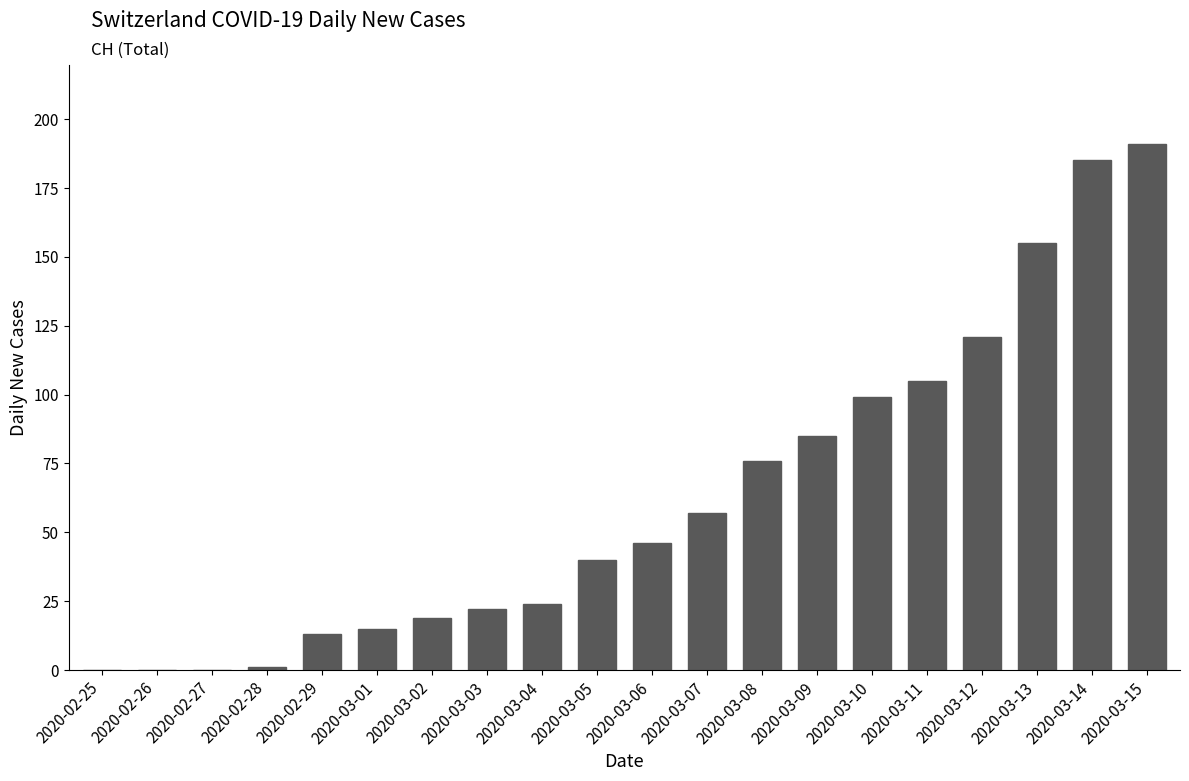

What value does the data have at 2020-03-12, to the nearest 50?

100